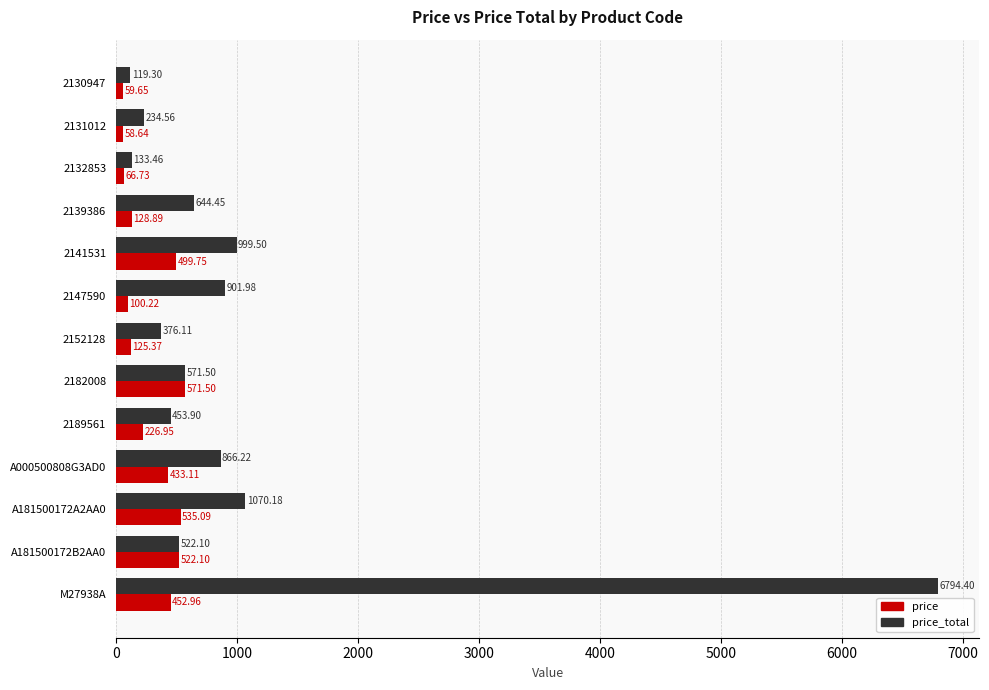

Is the value of price_total at 2189561 greater than the value of price at A000500808G3AD0?

Yes